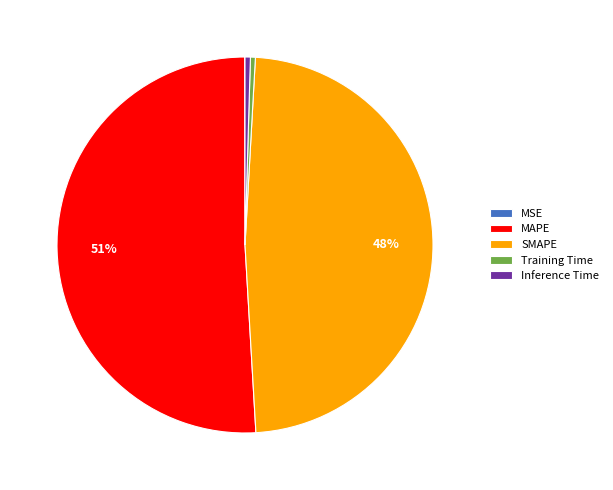

Is the sum of Training Time and SMAPE greater than half?

No